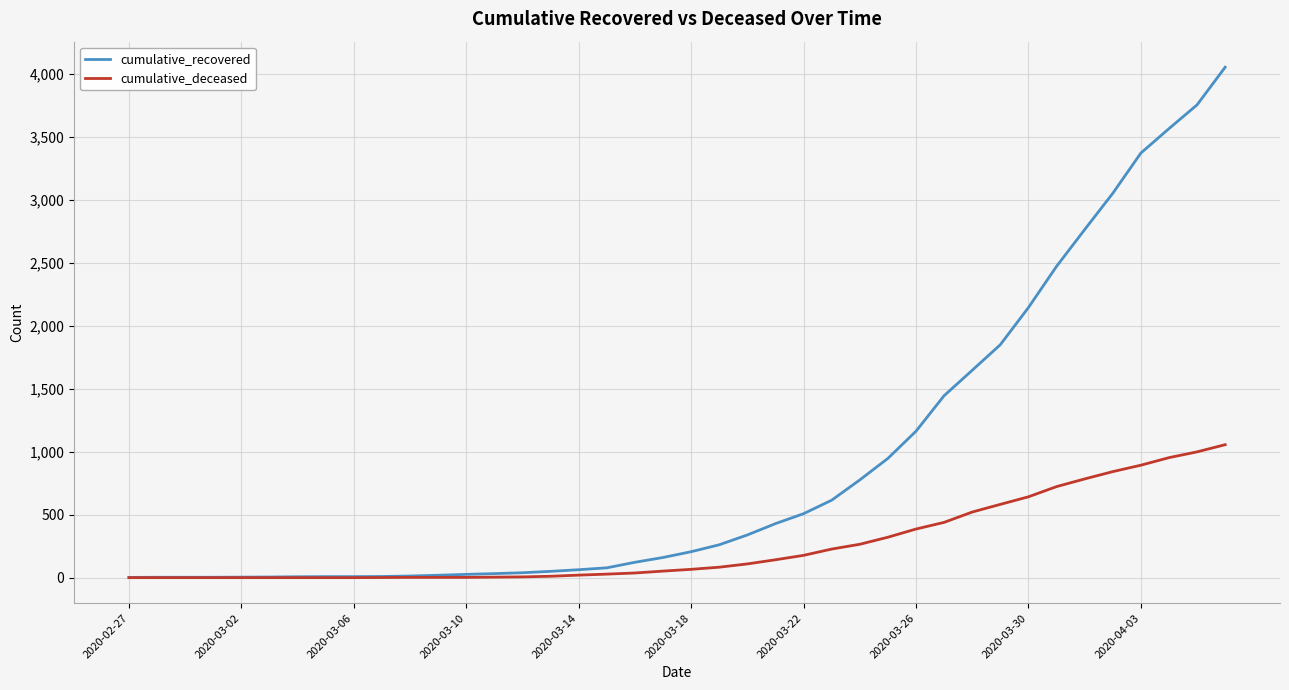

Which series has the widest spread of values?

cumulative_recovered